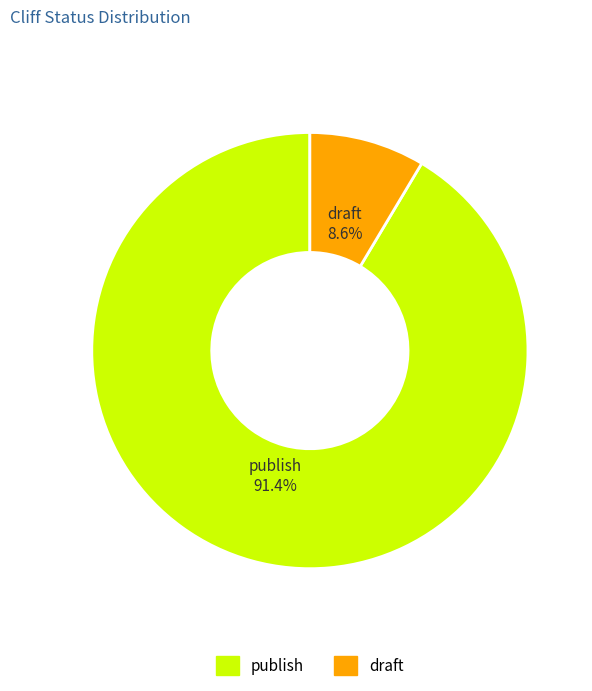

How many segments does this pie chart have?

2